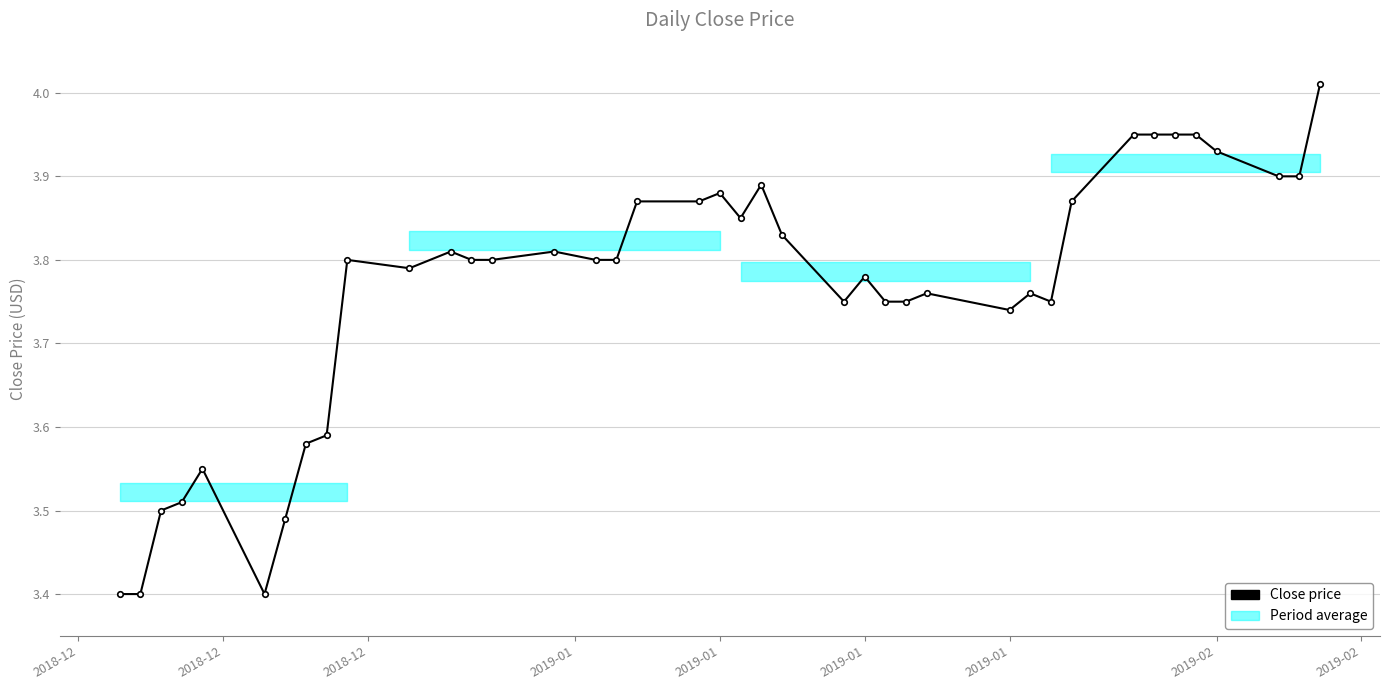

What is the sum of all values?

150.5